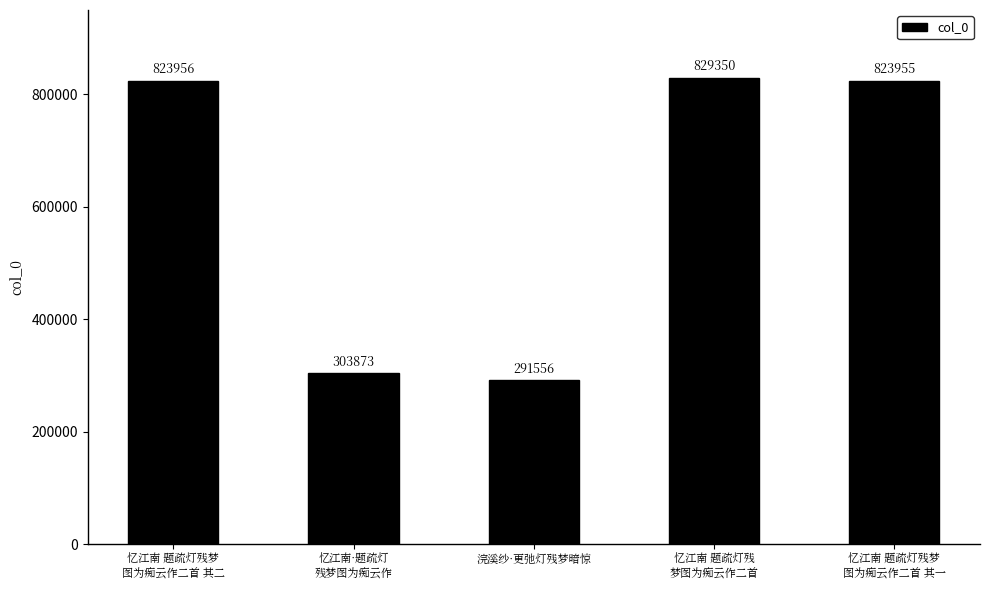

Reading left to right, transcribe all the data shown in this chart.

忆江南 题疏灯残梦
图为痴云作二首 其二=823956	忆江南·题疏灯
残梦图为痴云作=303873	浣溪纱·更弛灯残梦暗惊=291556	忆江南 题疏灯残
梦图为痴云作二首=829350	忆江南 题疏灯残梦
图为痴云作二首 其一=823955